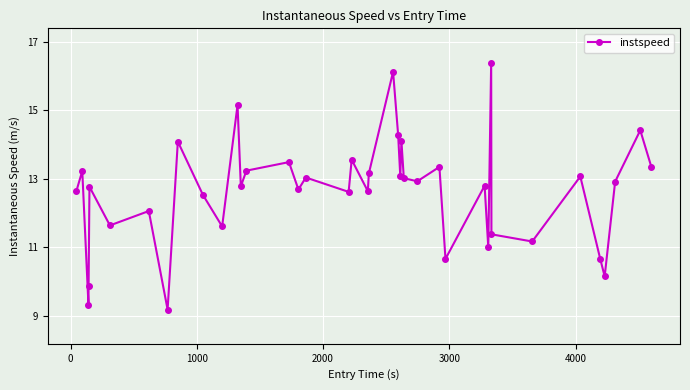

What is the greatest value displayed?

16.4